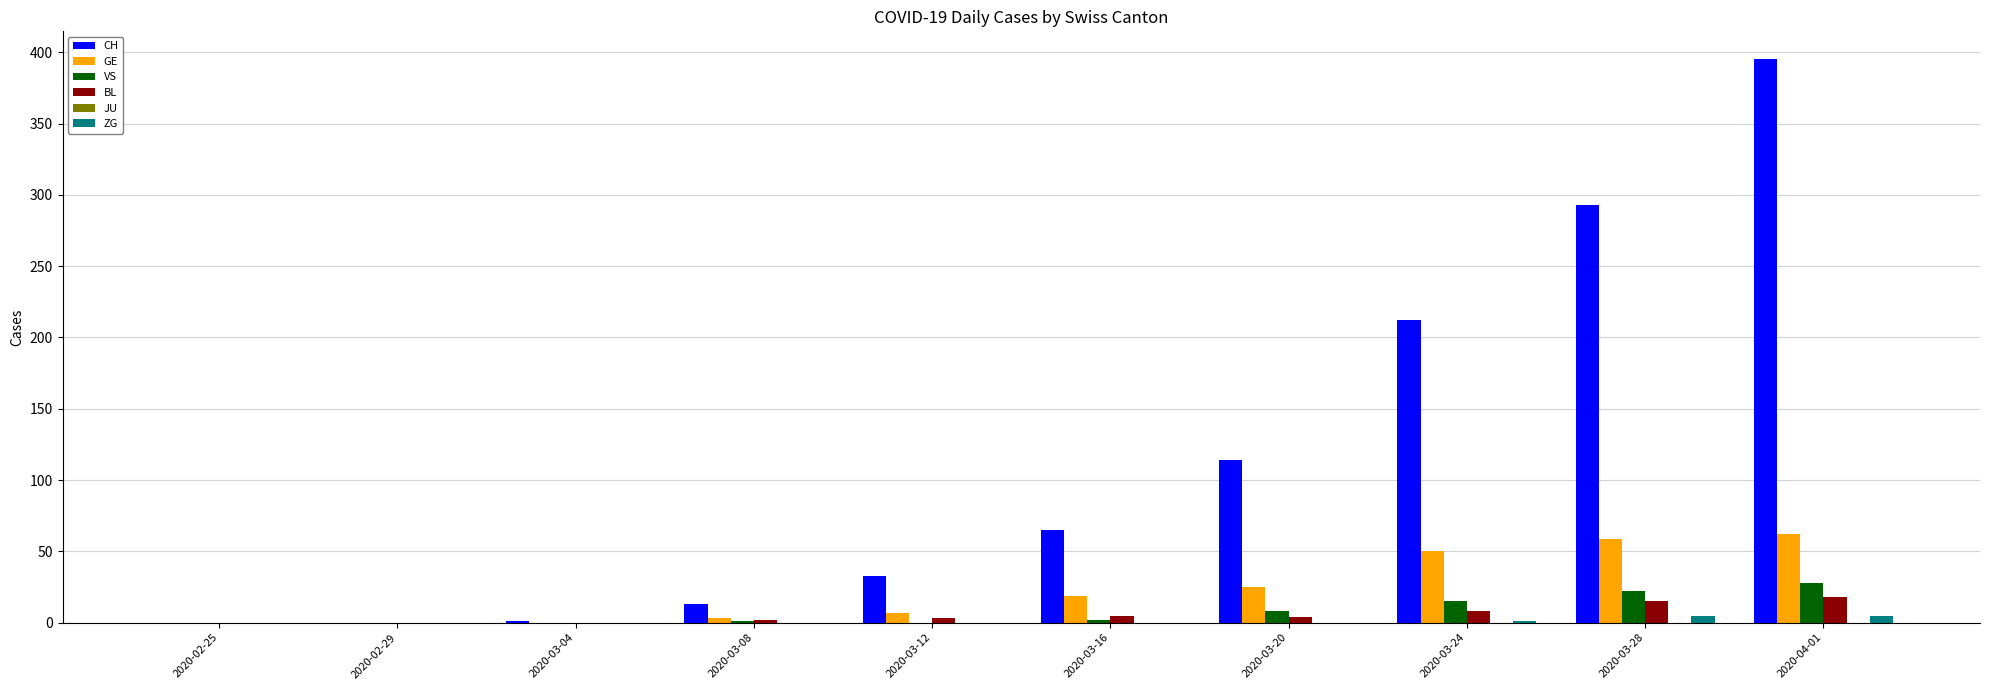

Is the value of CH at 2020-03-24 greater than the value of GE at 2020-03-12?

Yes